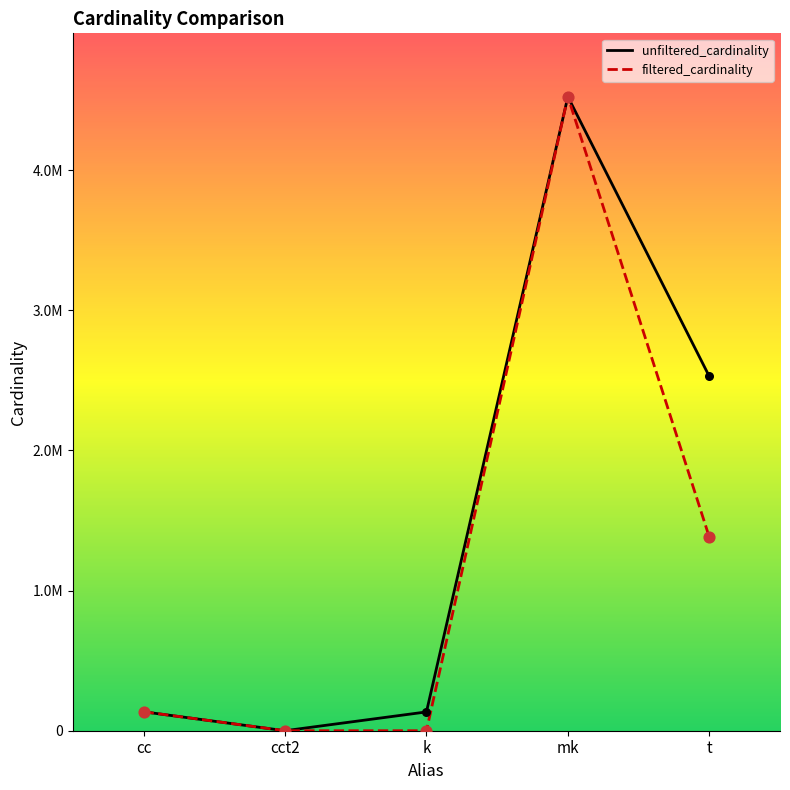

Is the value of filtered_cardinality at cct2 greater than the value of unfiltered_cardinality at t?

No